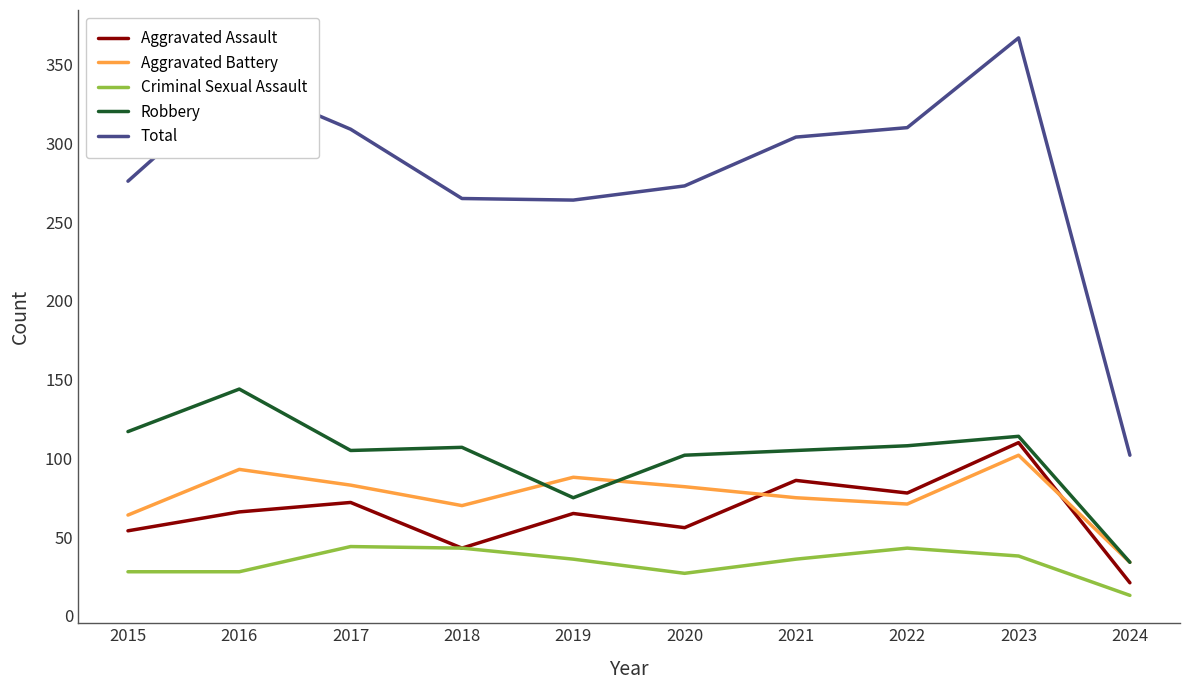

True or false: Aggravated Assault and Robbery intersect in this chart.

False